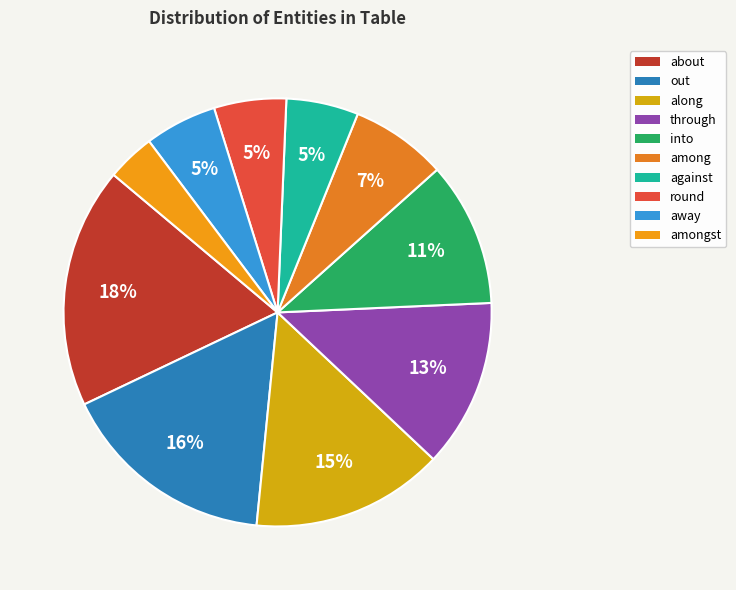

Between against and away, which is larger?

against